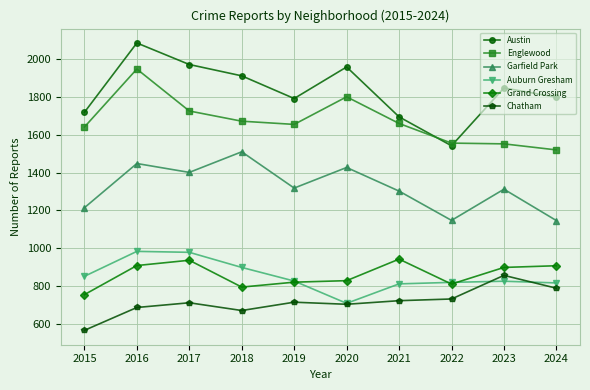

True or false: Austin and Auburn Gresham intersect in this chart.

False